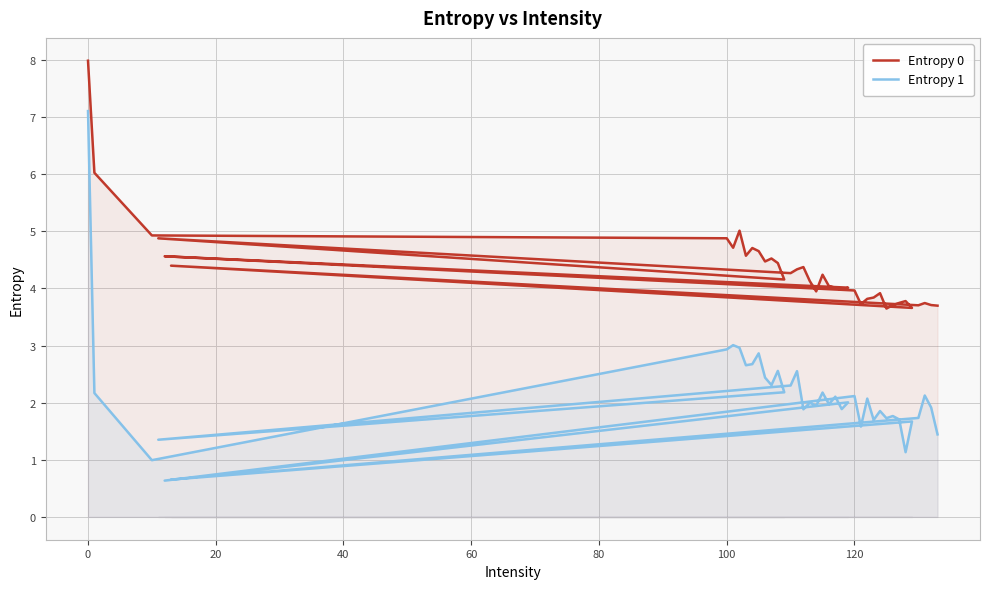

What is the value of the Entropy 1 point at the 18th from the left?

2.0